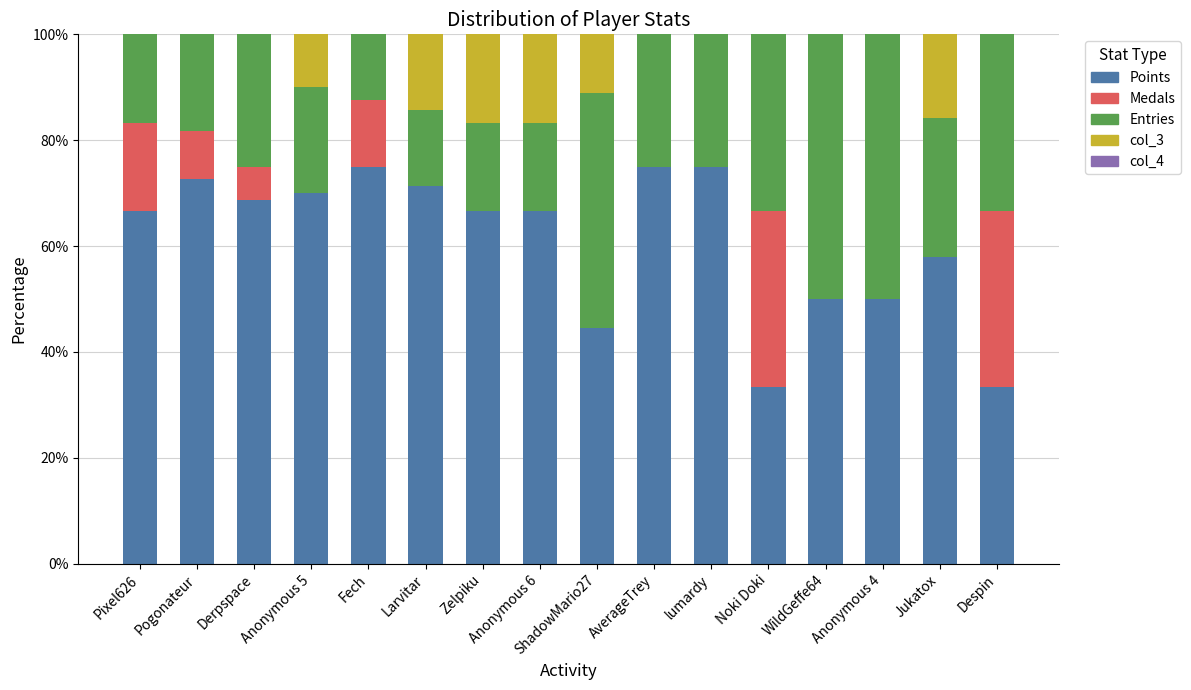

Count the number of categories in the chart.

16